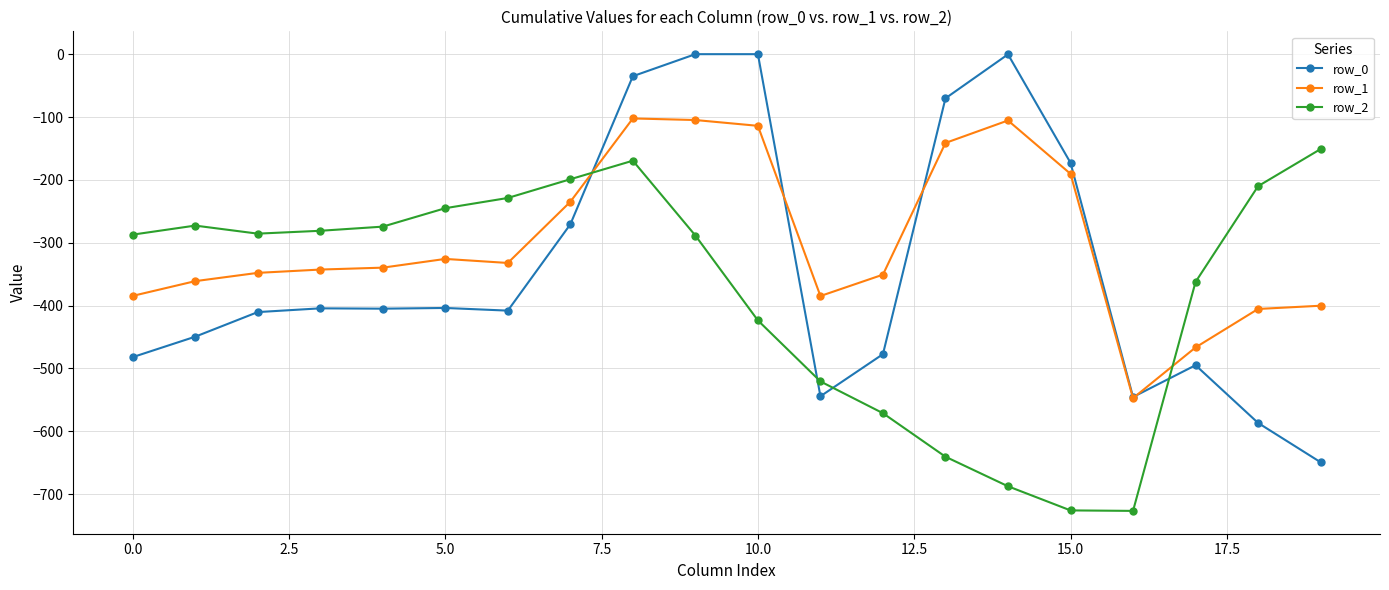

Which series has the widest spread of values?

row_0